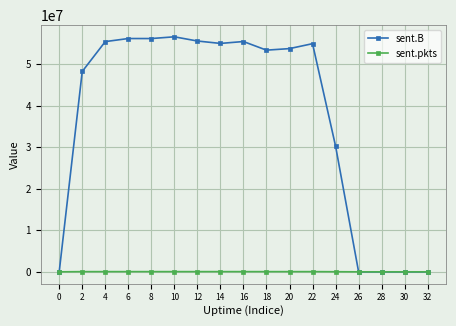

Which series has the largest total across all categories?

sent.B